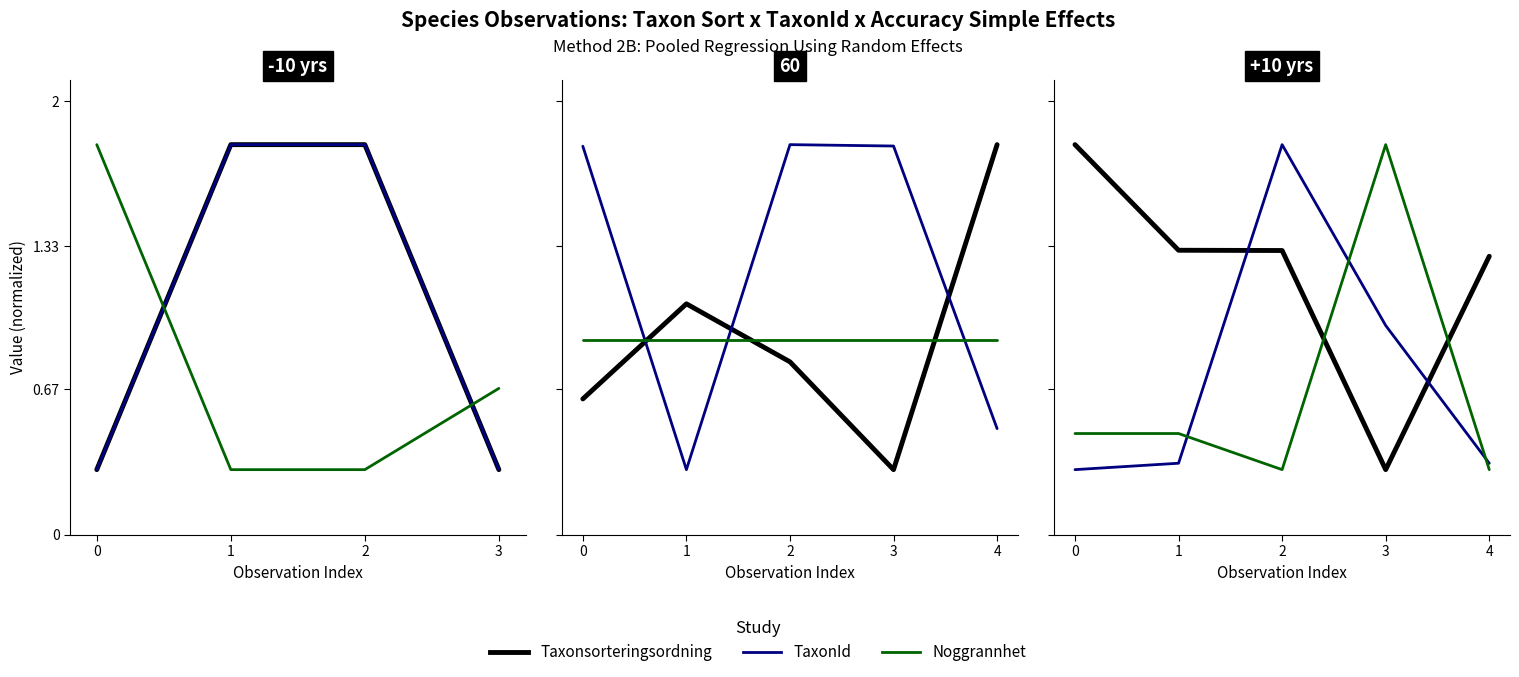

What is the value of the TaxonId point at the 3rd from the left?

1.8